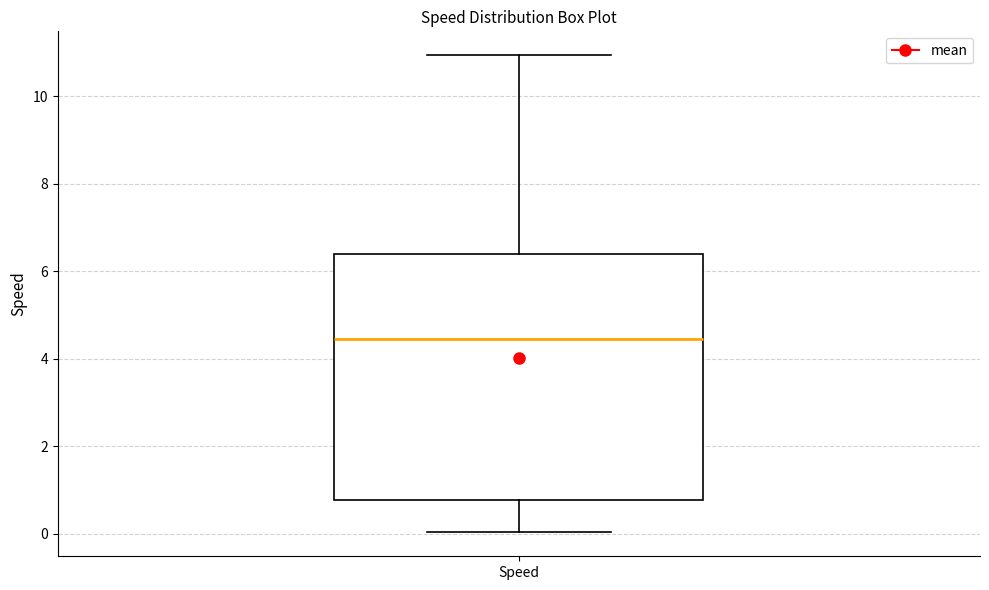

Transcribe this box plot: give where the median line is, the range the box spans, and where the two whiskers end, as read against the y-axis. The values are not printed on the chart, so give them approximately, as read against the axis.

median 4.4, box 0.8 to 6.4, whiskers 0.0 to 11.0